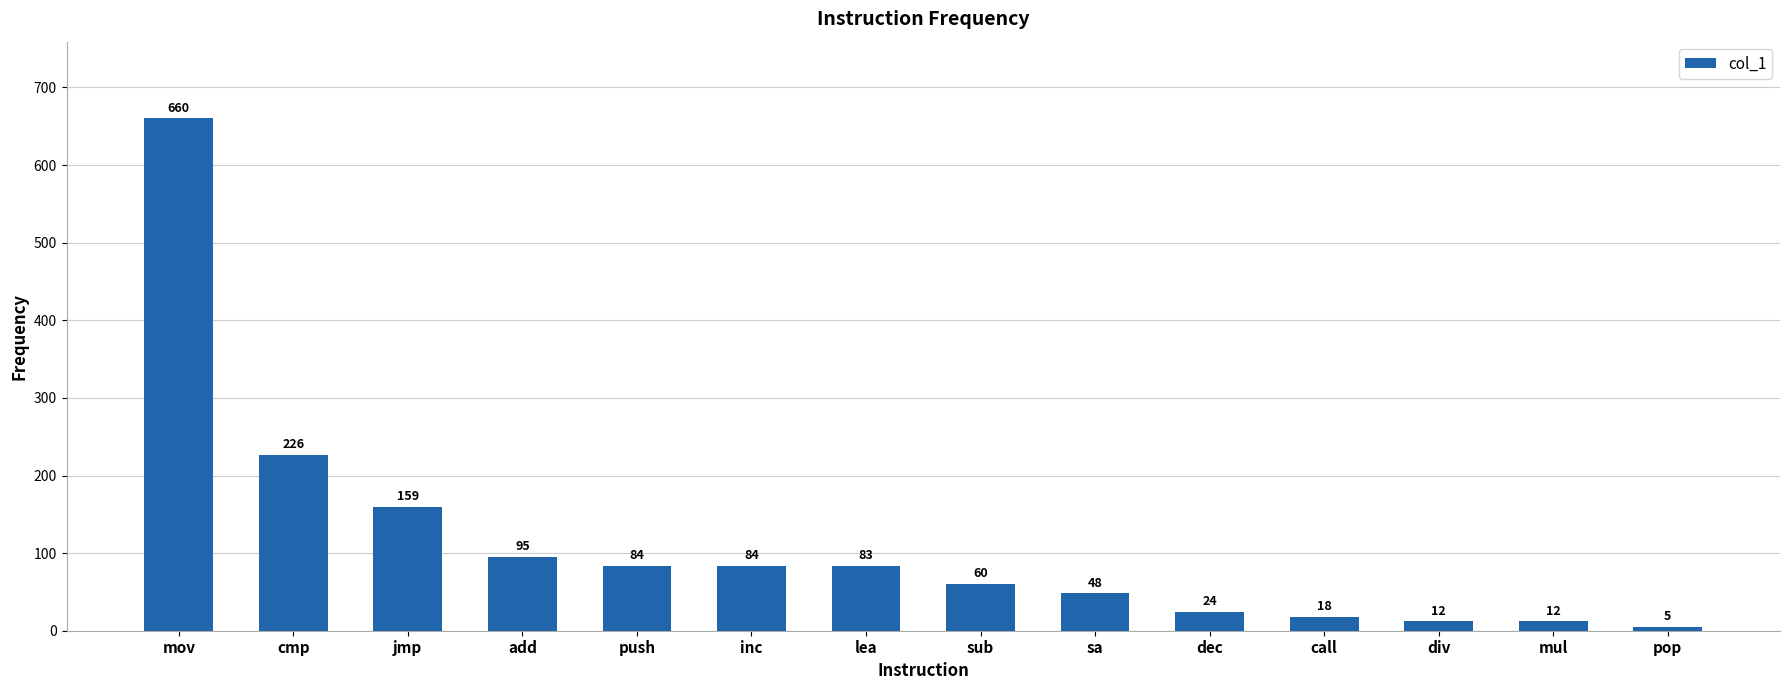

Is it true that the value at cmp is 363?

False